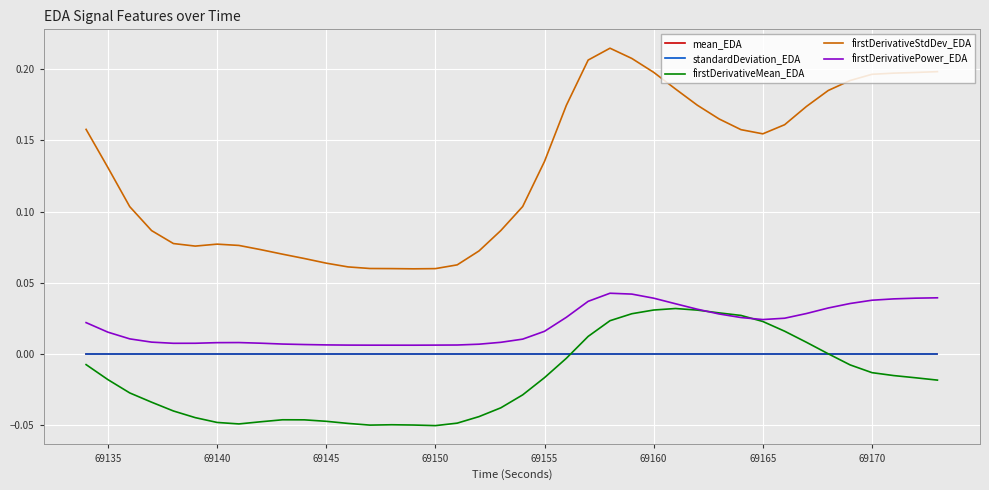

At how many categories does at least one series exceed 0?

40